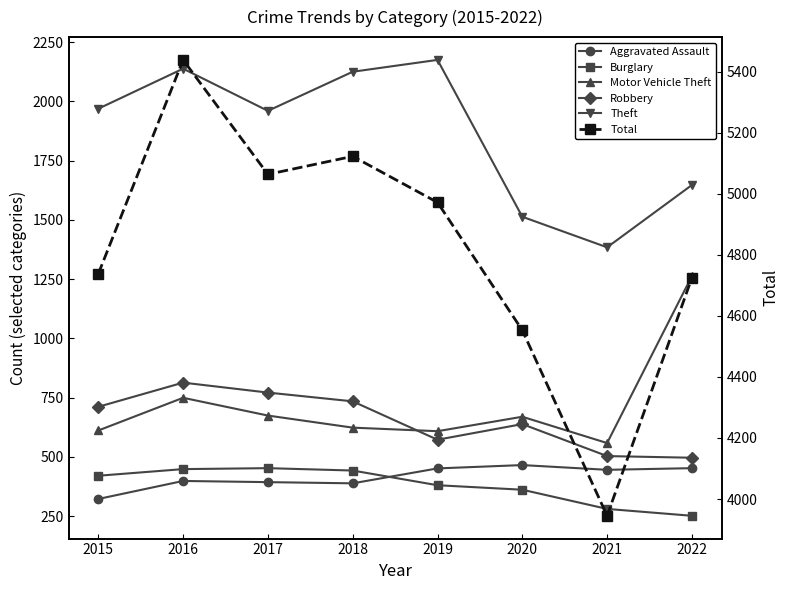

What is the sum of all Robbery values?

5238